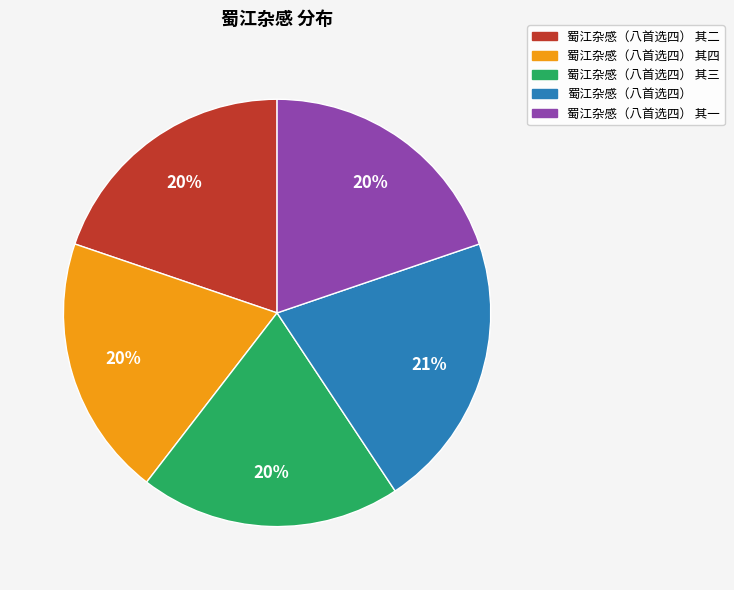

Does any single category account for the majority?

No